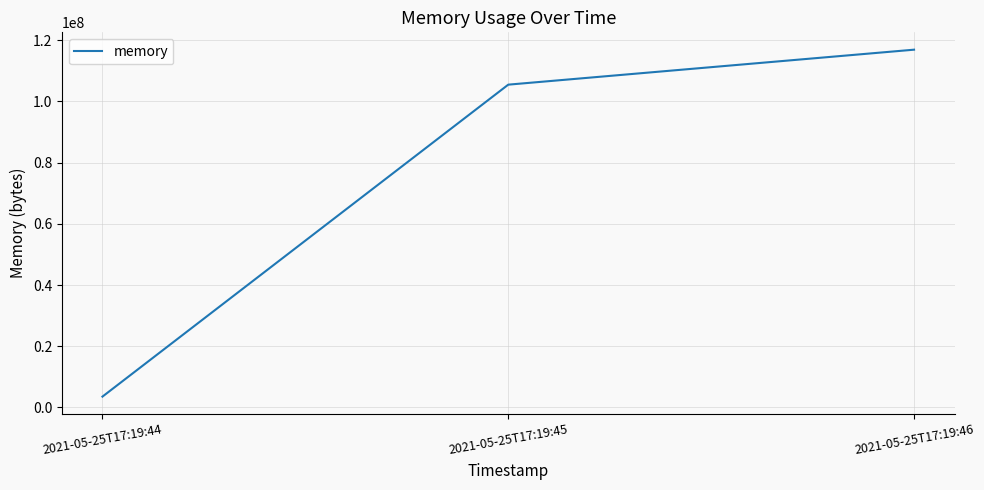

What is the change in value from 2021-05-25T17:19:45 to 2021-05-25T17:19:46?

+11427840